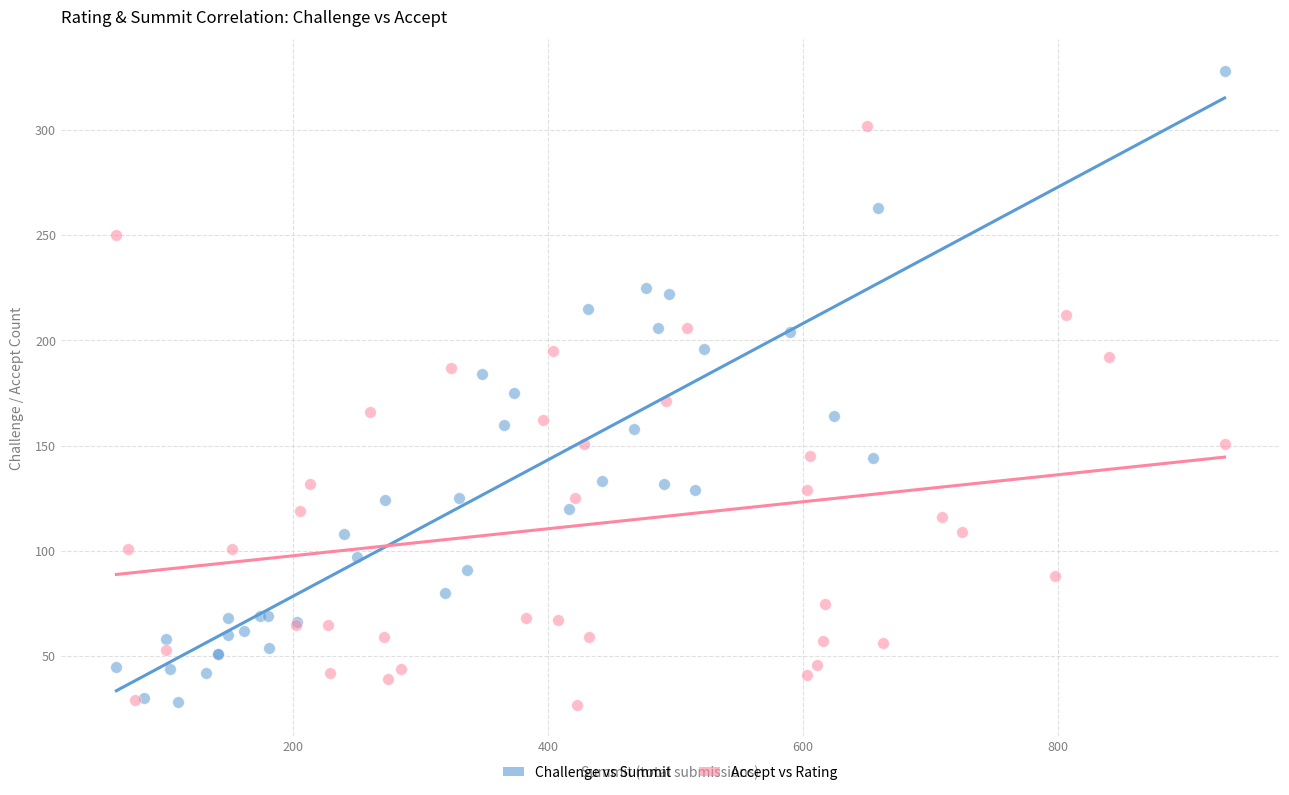

Which series has the largest Y range (max minus min)?

Challenge vs Summit